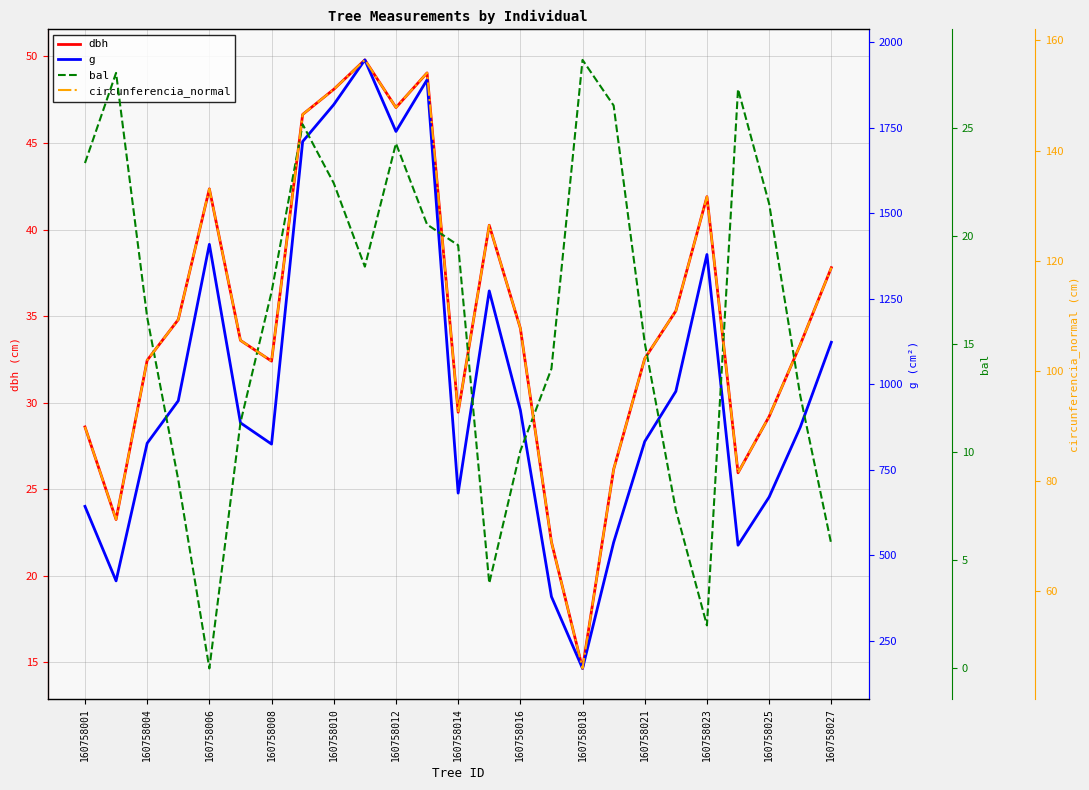

Count the number of categories in the chart.

25